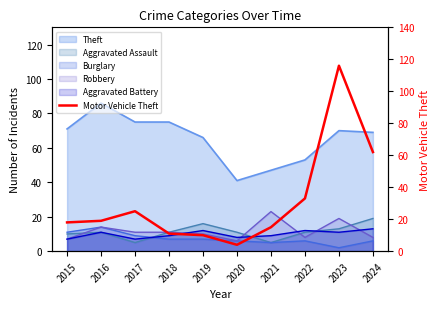

The value at 2019 is 10. True or false?

True